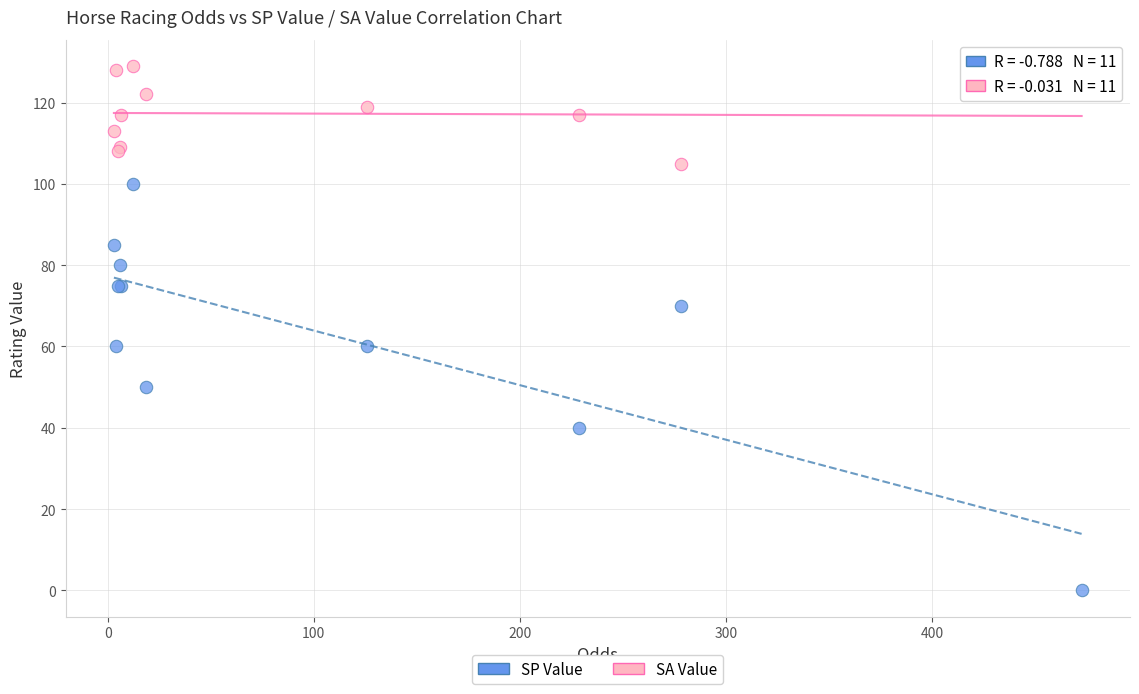

Which series reaches the maximum Y coordinate?

SA Value